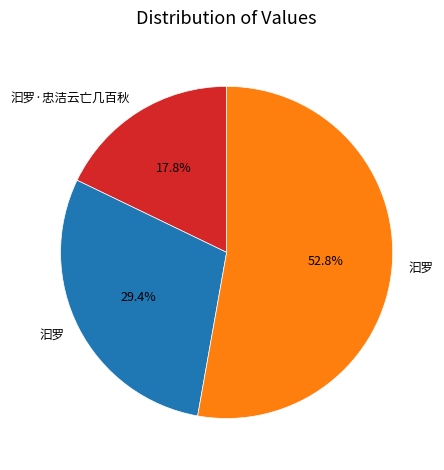

Is there a majority slice in this chart?

Yes